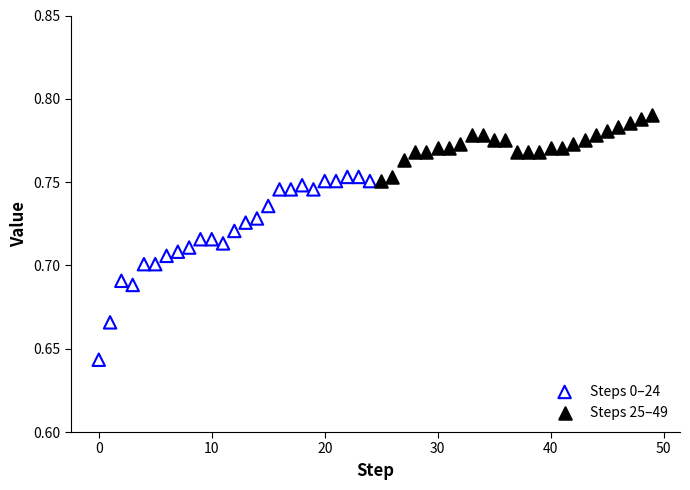

Which series has the largest Y range (max minus min)?

Steps 0–24